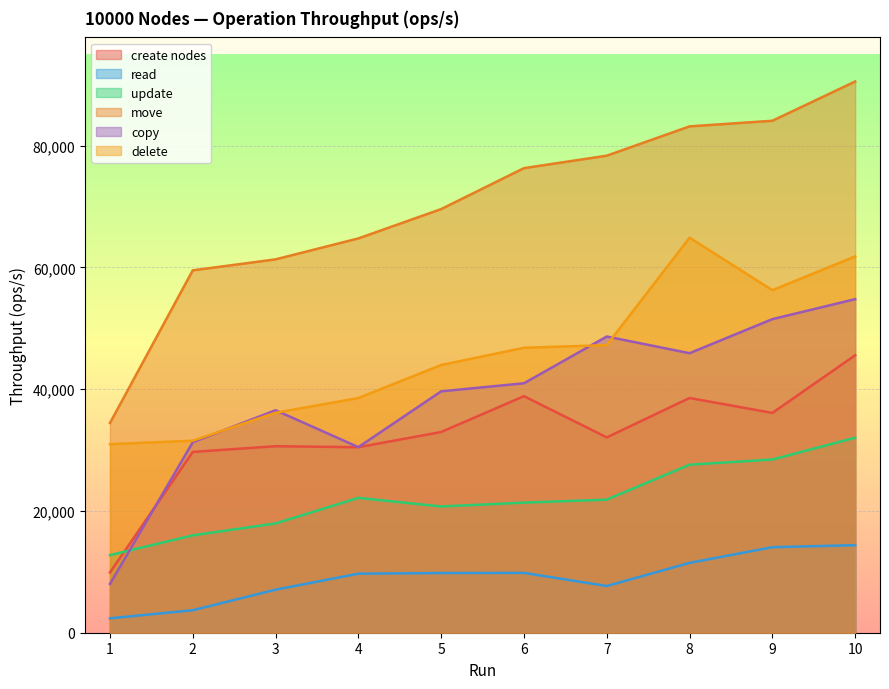

Count the number of categories in the chart.

10